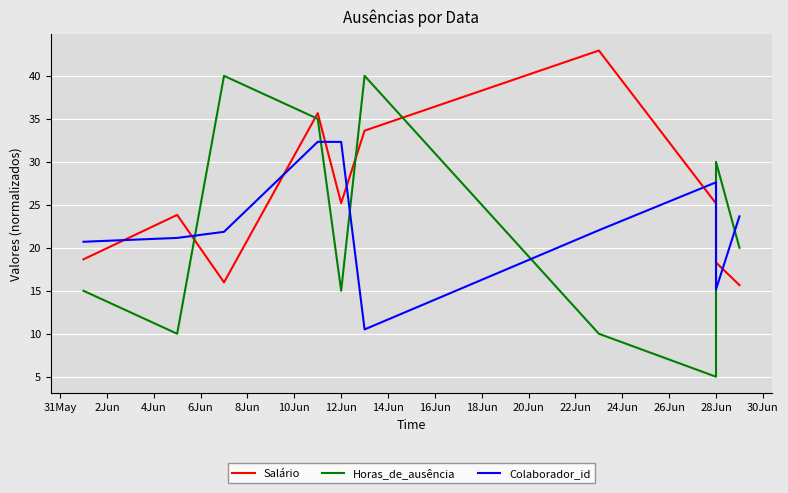

True or false: Horas_de_ausência and Salário cross at least once.

True